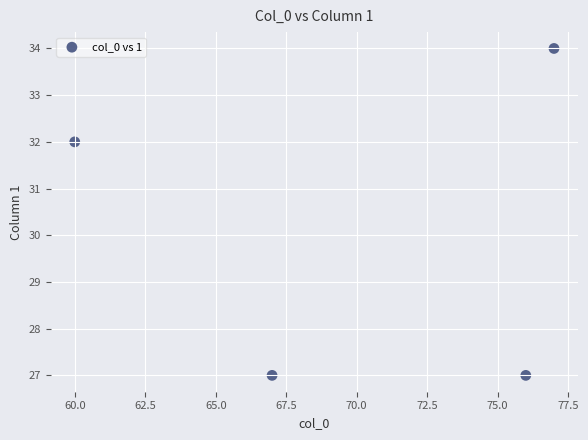

What is the range of X values (max minus min)?

17